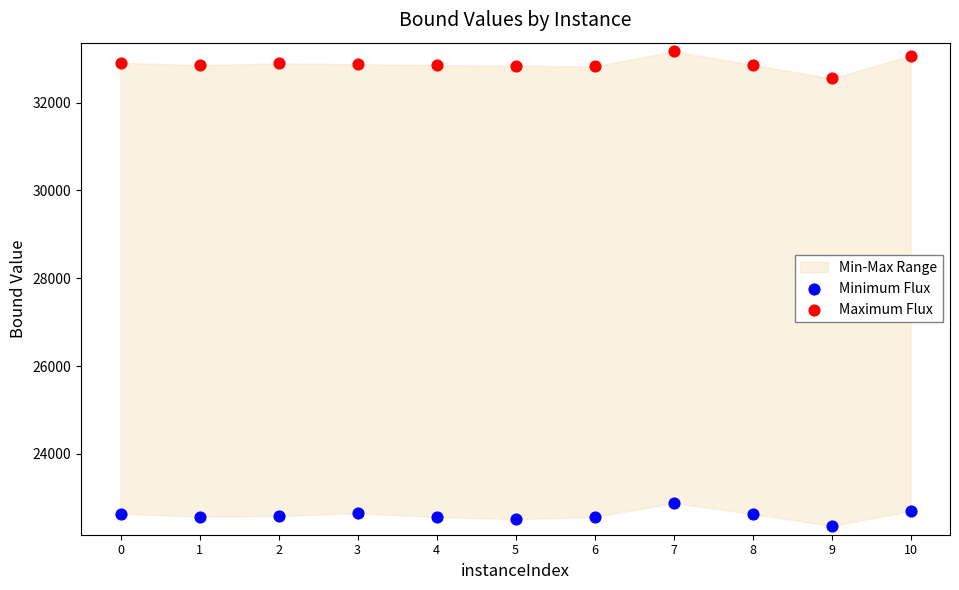

Which series contains the lowest Y value?

Minimum Flux